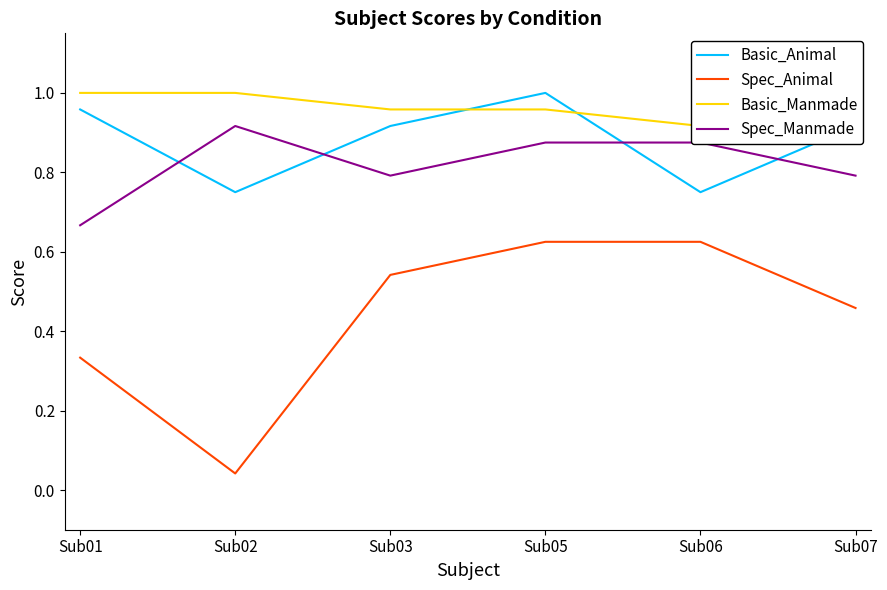

Which series has the largest range (max minus min)?

Spec_Animal